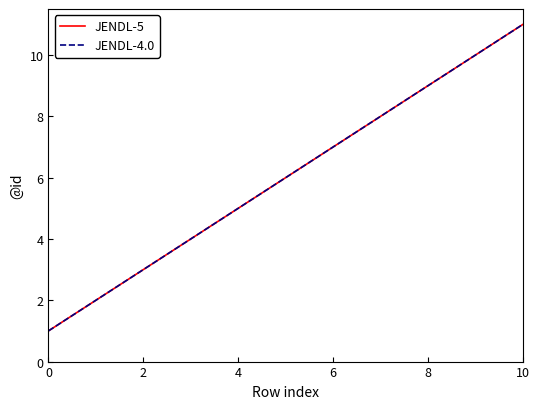

Which series has the largest total across all categories?

JENDL-5